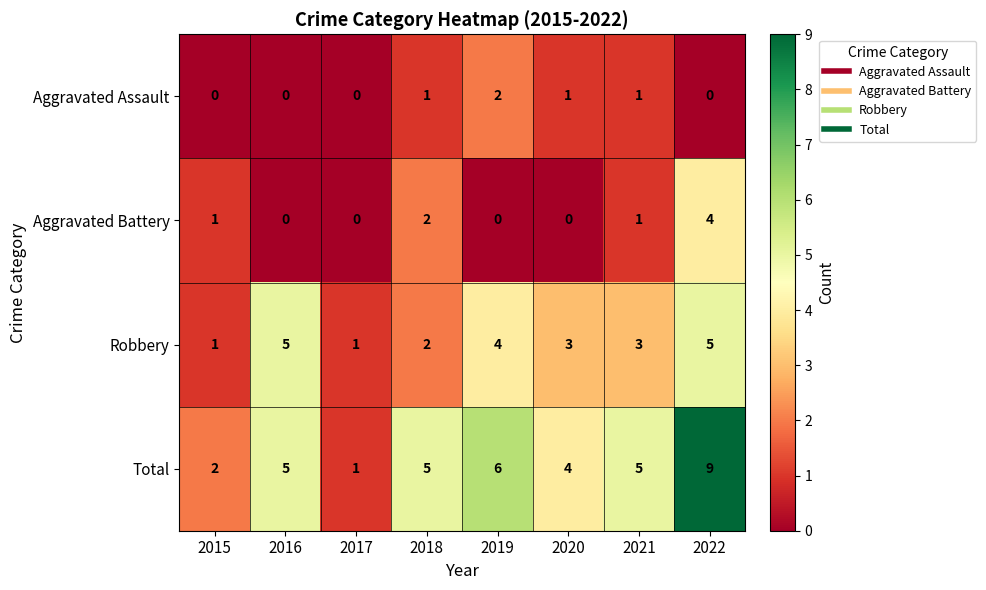

Between 2019 and 2020, which series saw the biggest shift?

Total